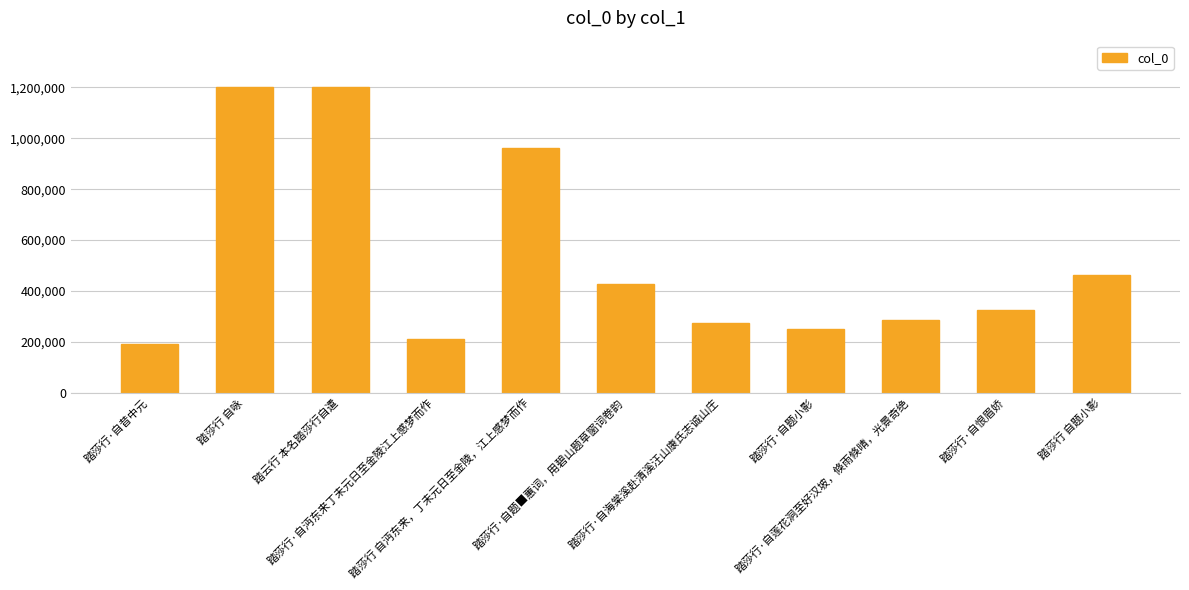

What is the minimum value shown in the chart?

189263